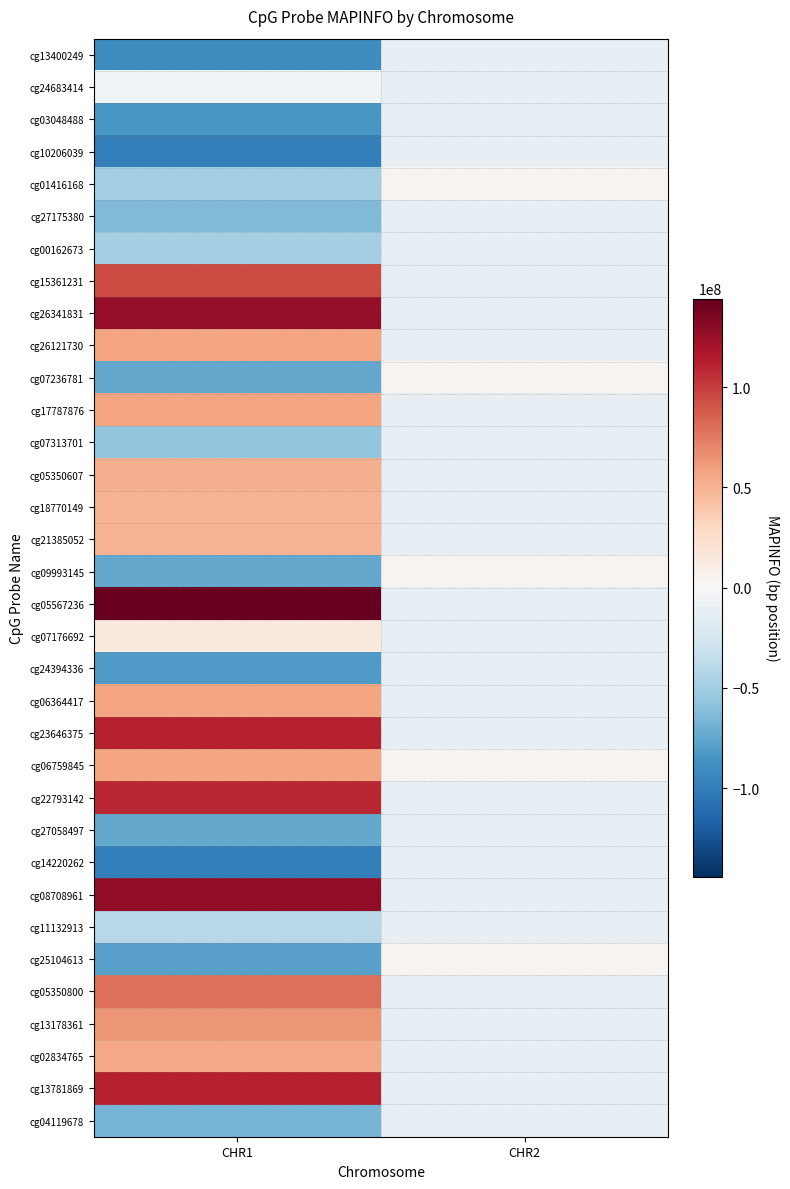

What is the spread (max minus min) of values at CHR1?

242305102.0